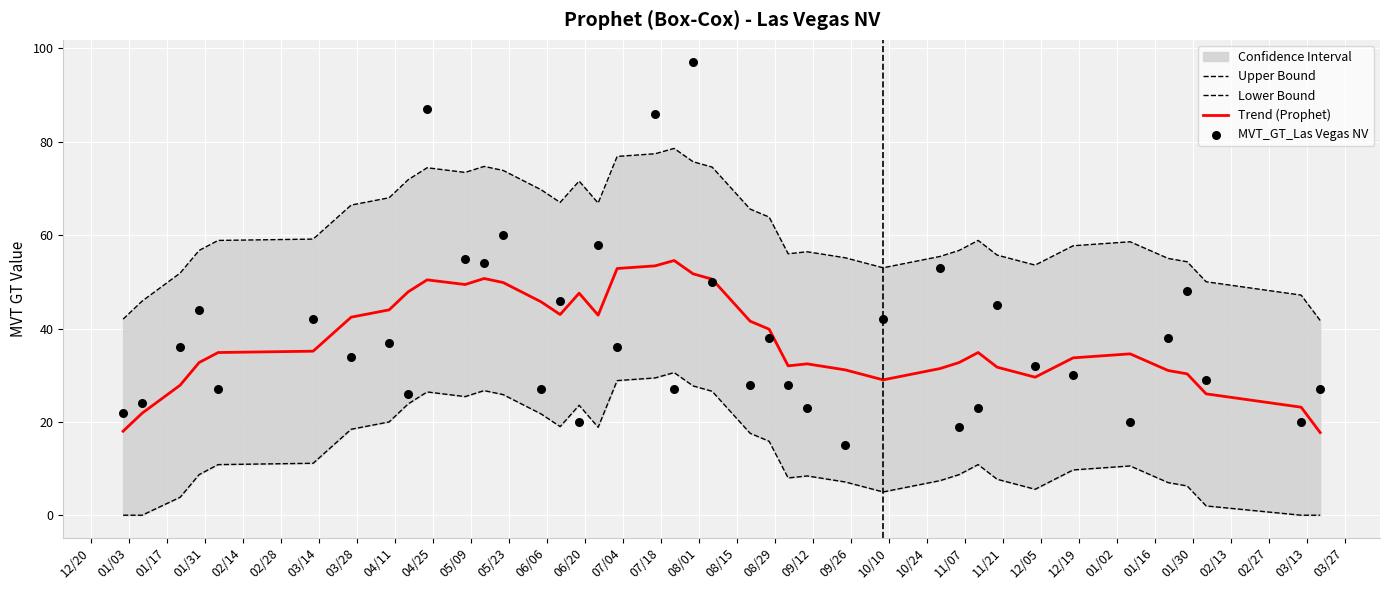

At how many categories does at least one series exceed 35?

40